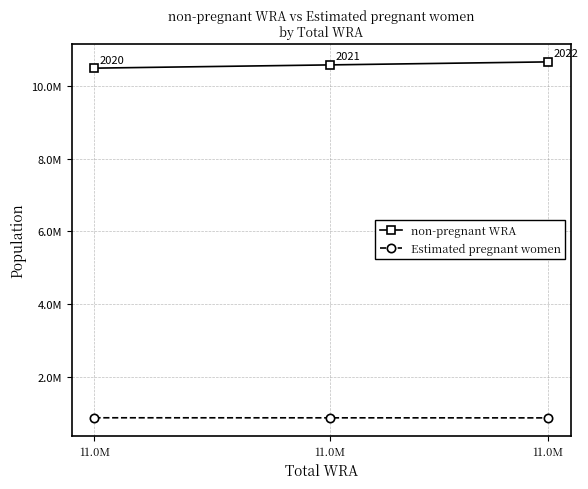

Does the chart have visible grid lines?

Yes